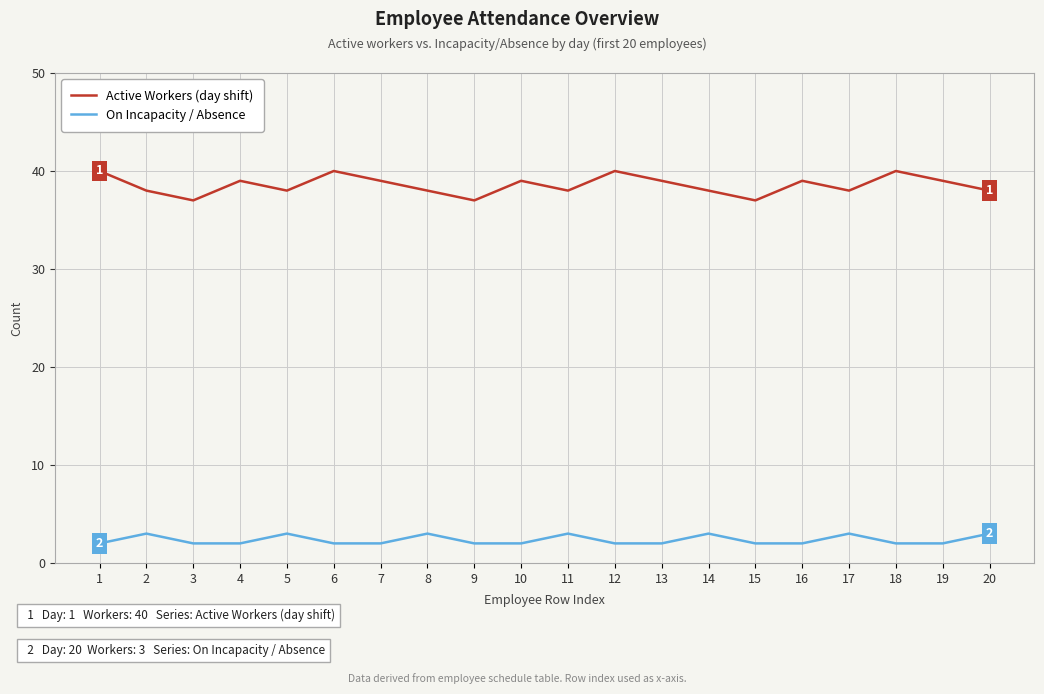

What is the highest value of the On Incapacity / Absence series?

3